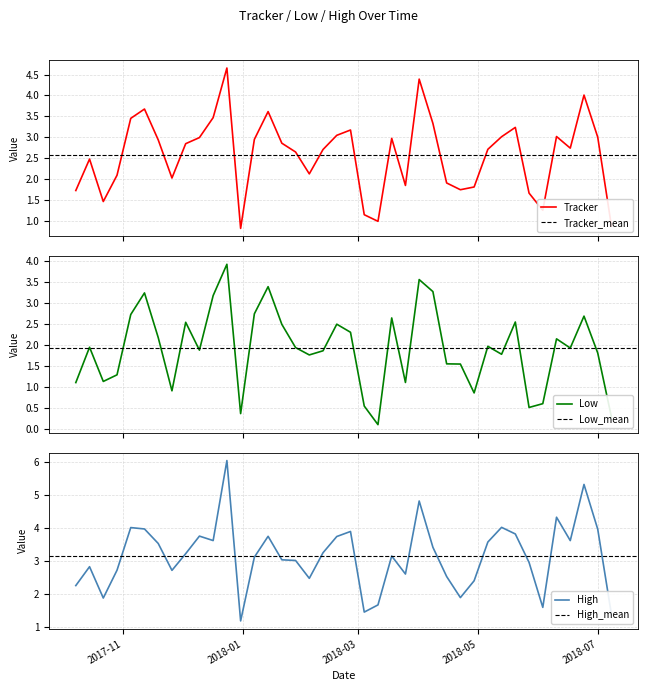

What is the value of the High point at the 30th from the left?

2.4